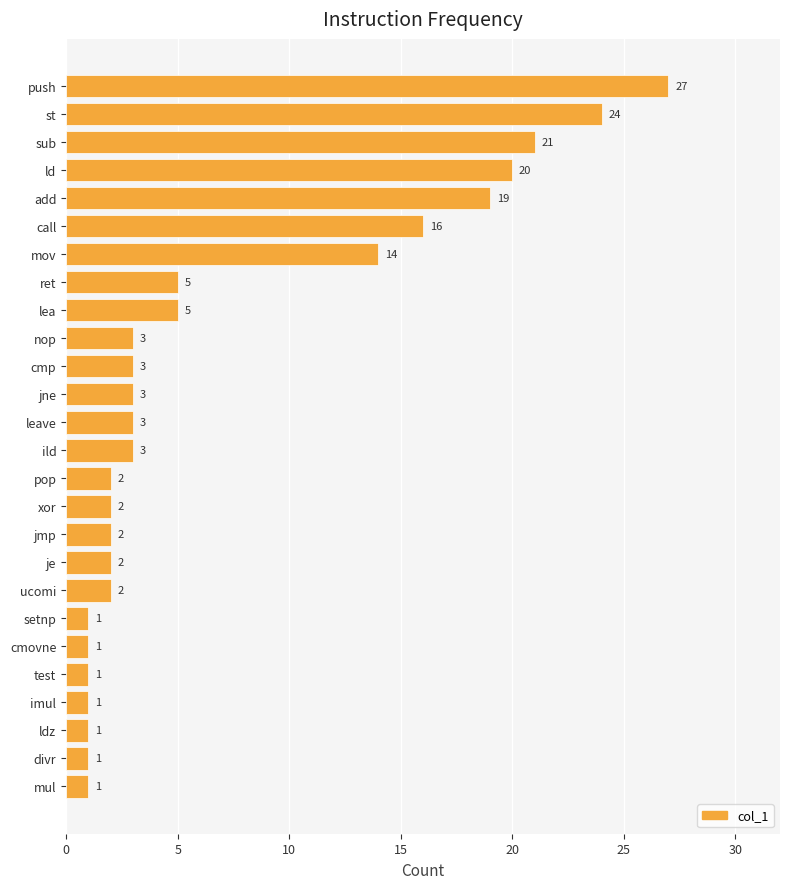

Count the number of data series in this chart.

1